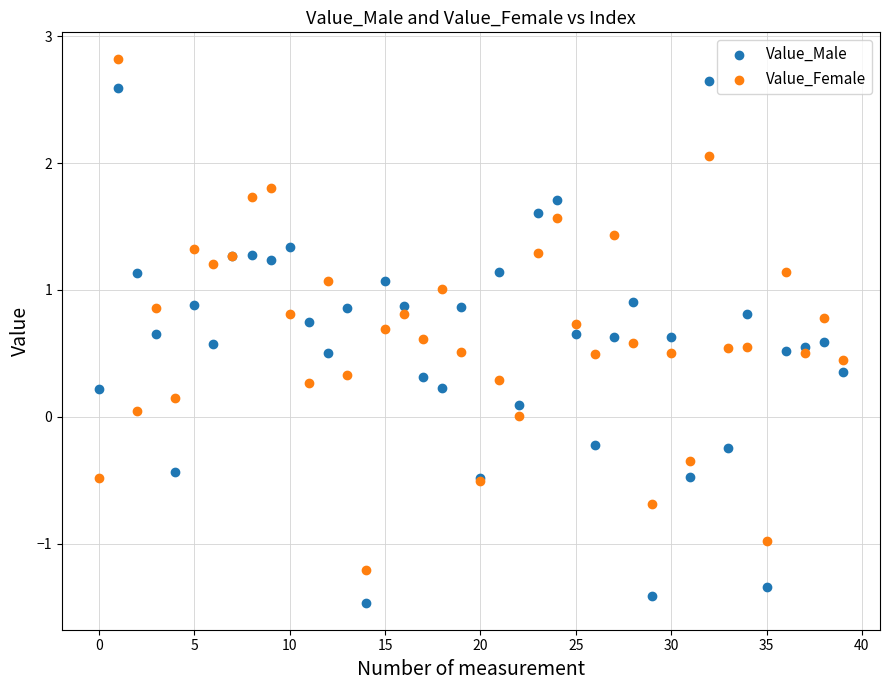

What are all the series names shown in the legend?

Value_Male, Value_Female